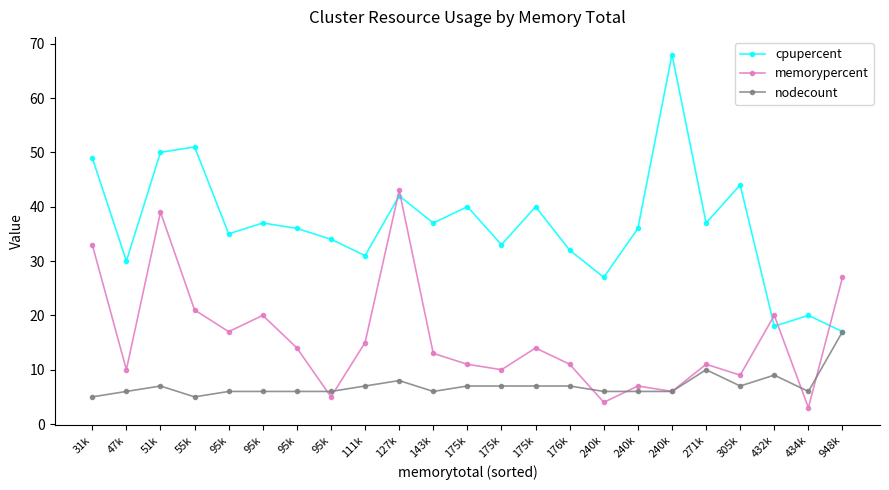

How many lines are shown in the chart?

3